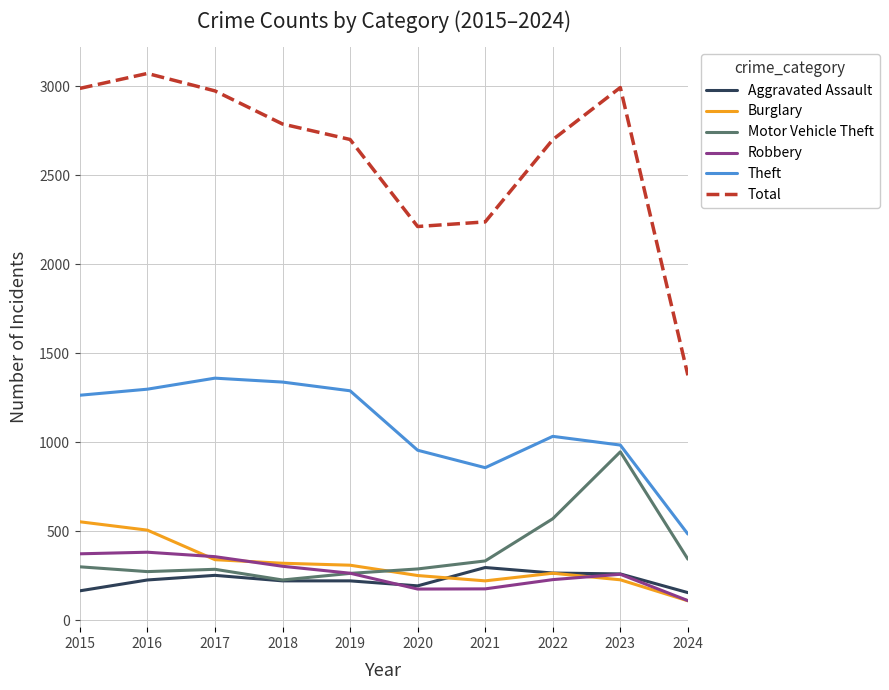

The value of Burglary at 2021 is 67. True or false?

False